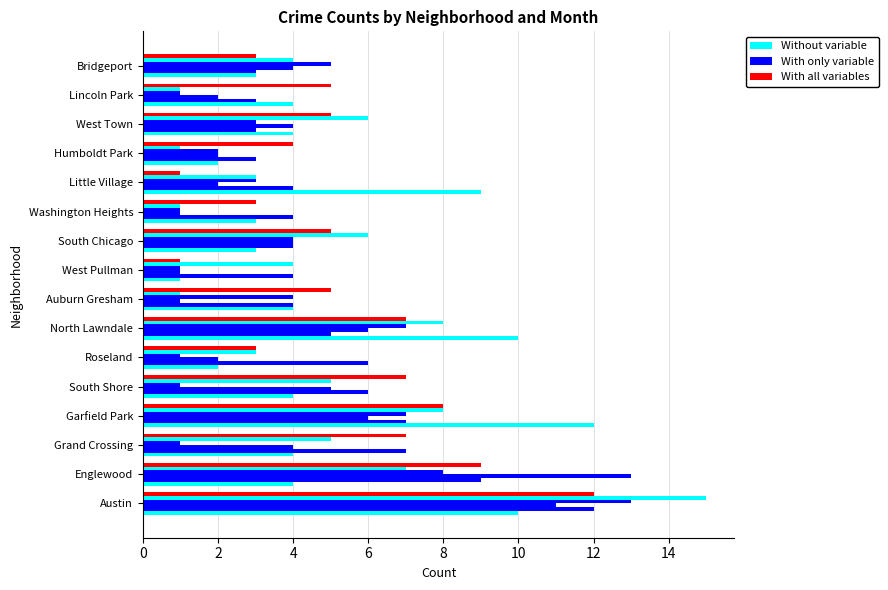

Reading left to right, extract all data points from this chart.

Without variable: 10	4	4	12	4	2	10	4	1	3	3	9	2	4	4	3
With only variable: 12	9	7	7	6	6	5	4	4	4	4	4	3	3	3	3
With all variables: 12	9	7	8	7	3	7	5	1	5	3	1	4	5	5	3